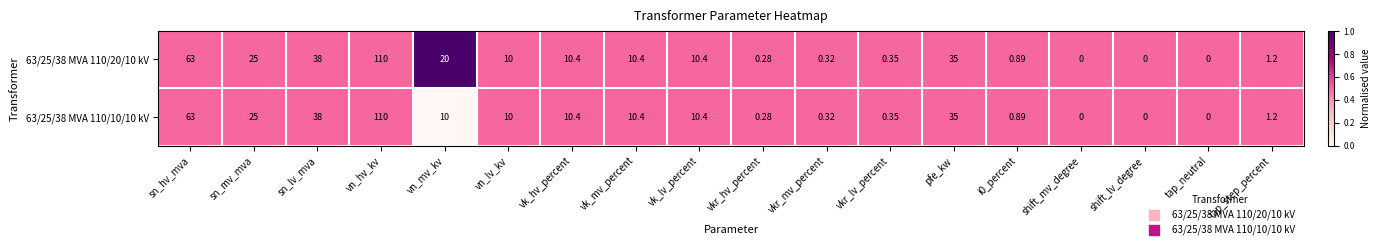

At which category is the sum across all series the highest?

vn_hv_kv